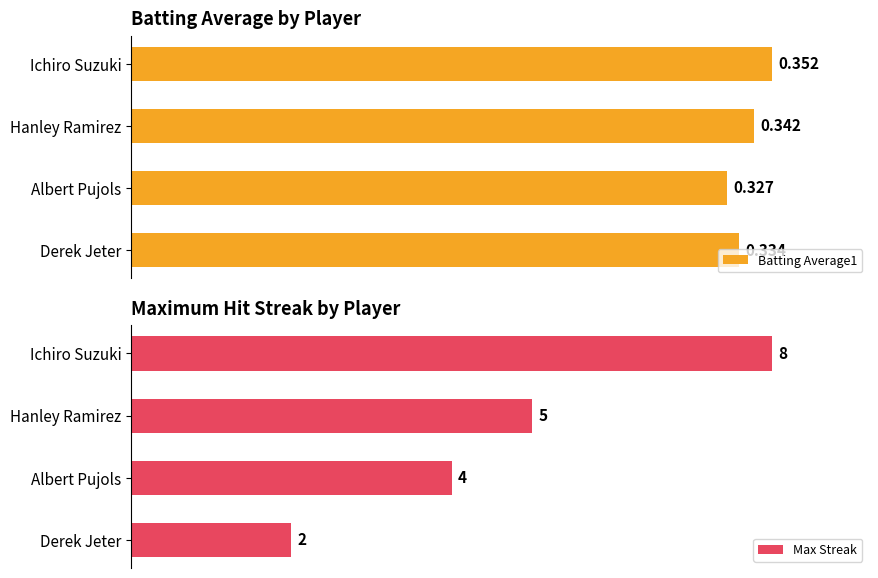

At how many categories does at least one series exceed 0?

4